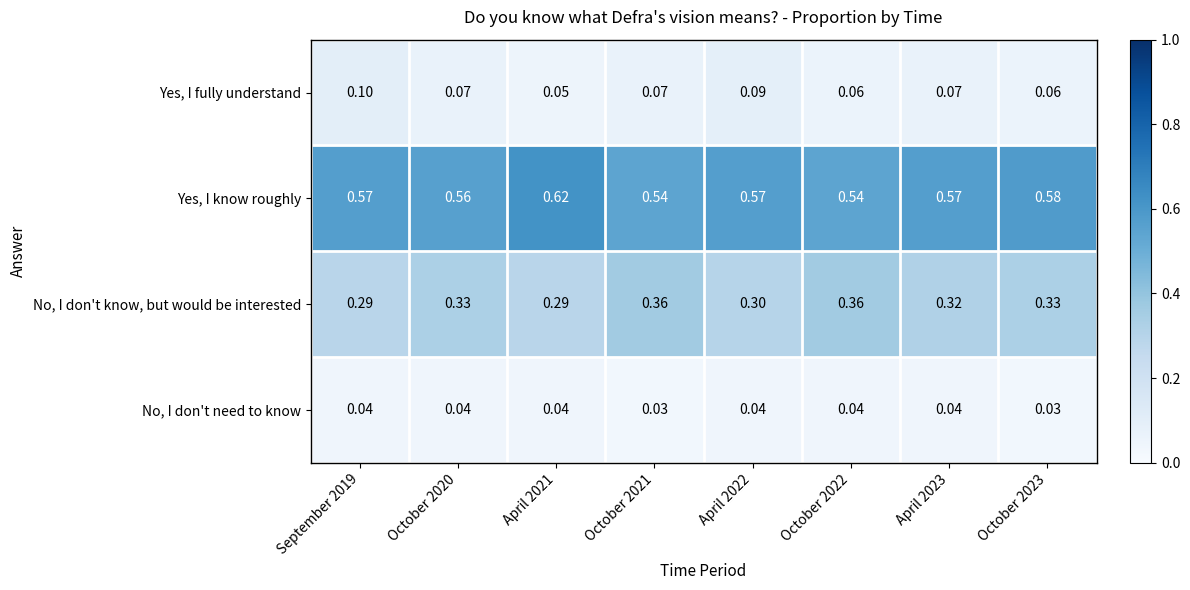

Which series has the widest spread of values?

Yes, I know roughly